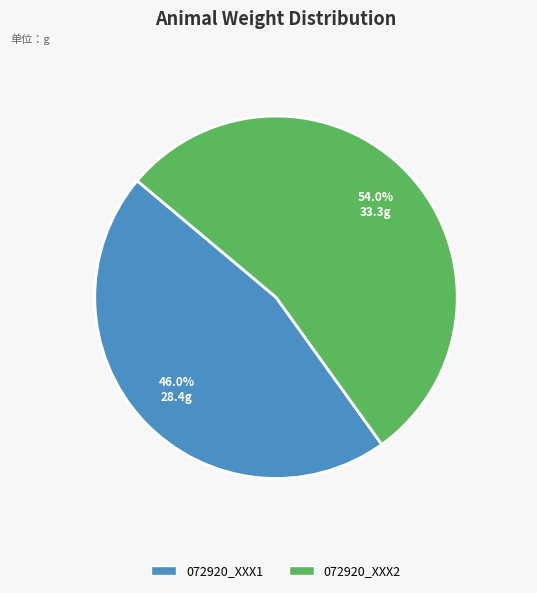

What portion of the pie excludes 072920_XXX1?

54.0%